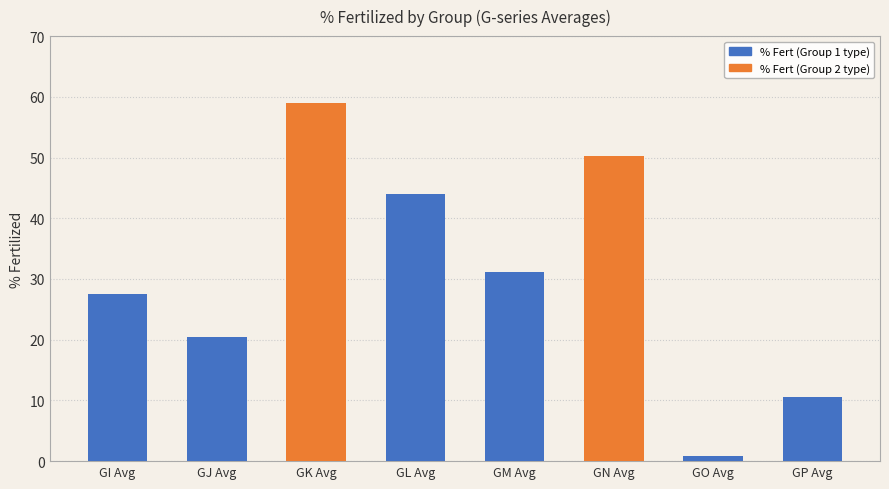

What is the maximum value shown in the chart?

59.0